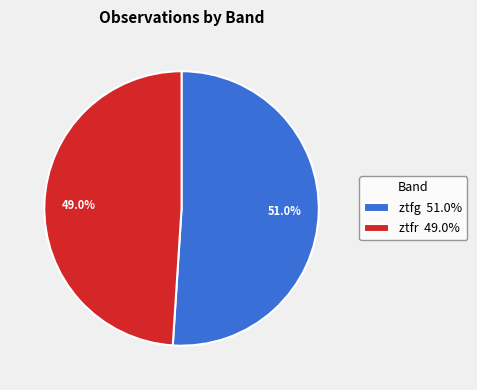

Between ztfg 51.0% and ztfr 49.0%, which is larger?

ztfg 51.0%